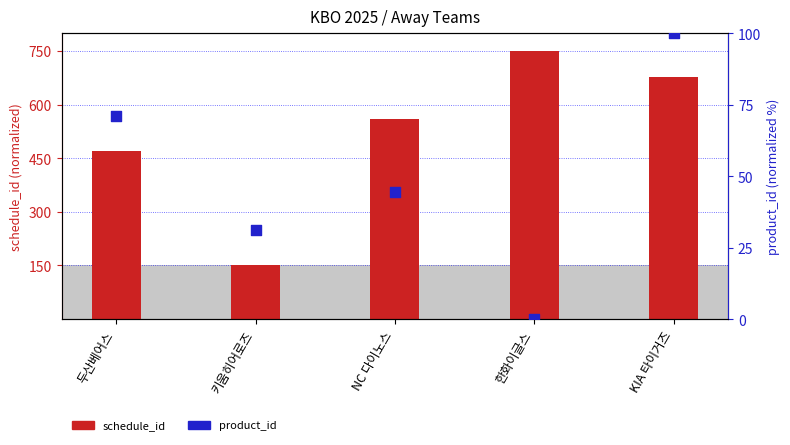

Is the value of schedule_id at NC 다이노스 greater than the value of product_id at 두산베어스?

Yes